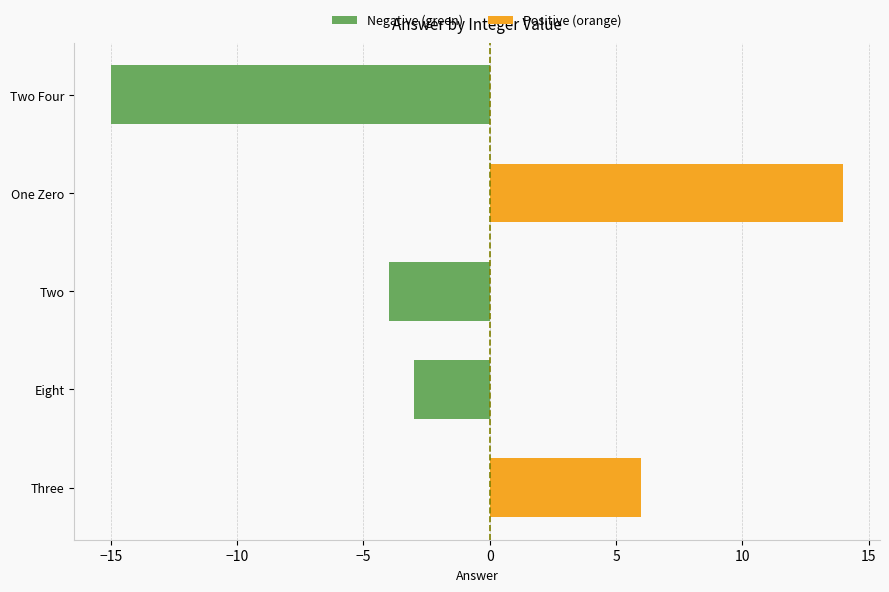

True or false: the data shows -5 at Eight.

False